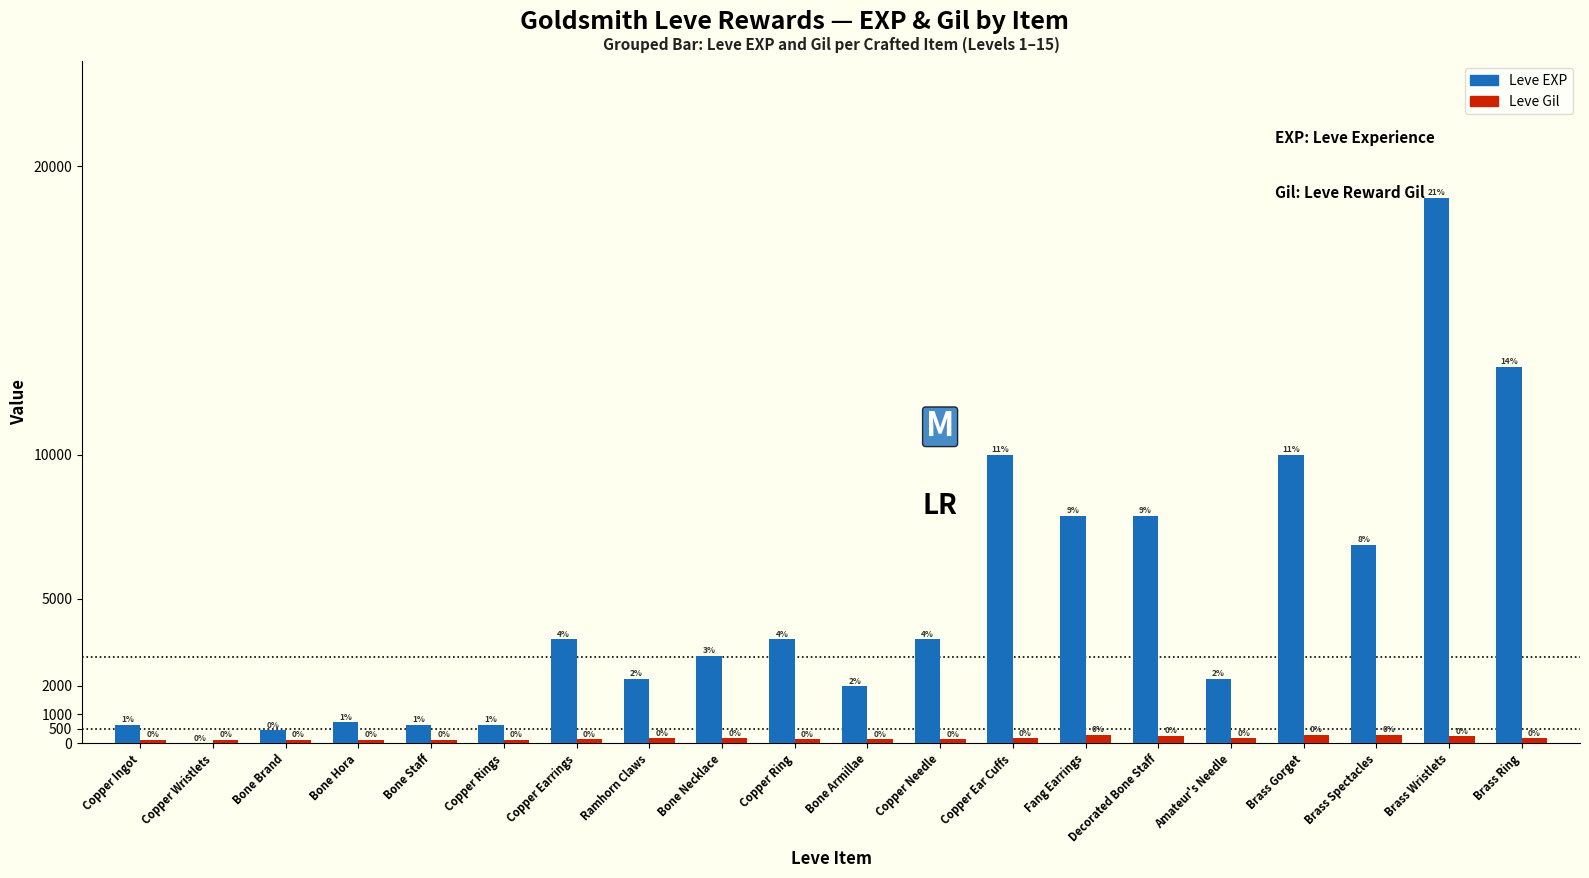

What are all the series names shown in the legend?

Leve EXP, Leve Gil